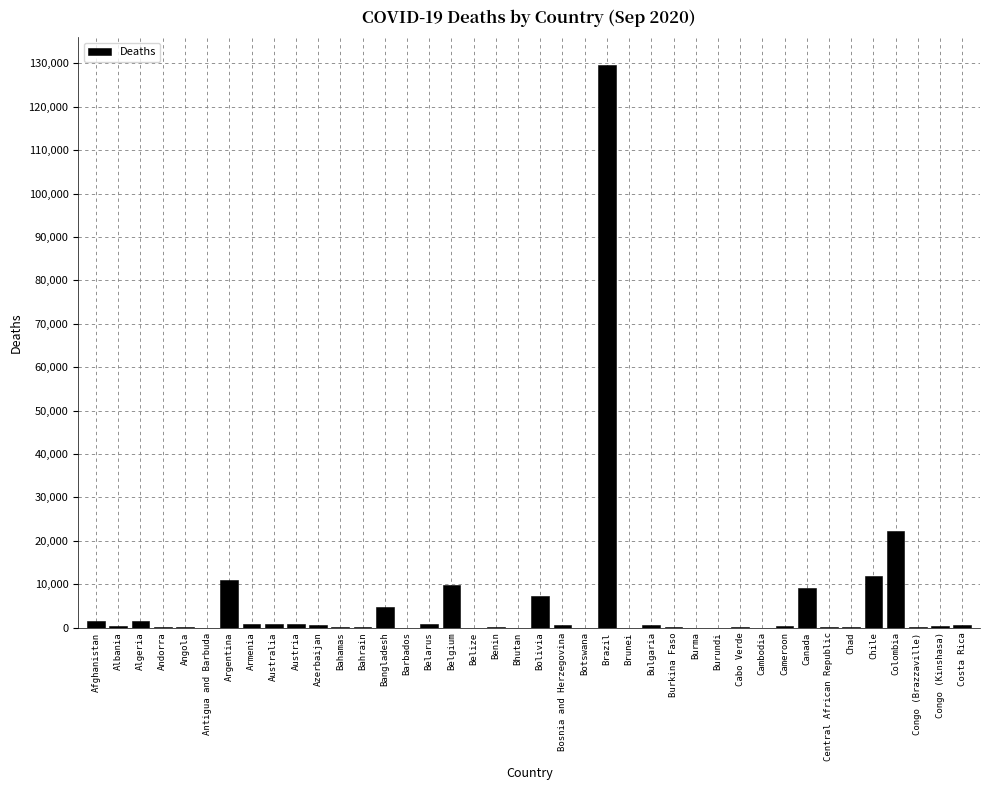

Is it true that the value at Argentina is 10907?

True